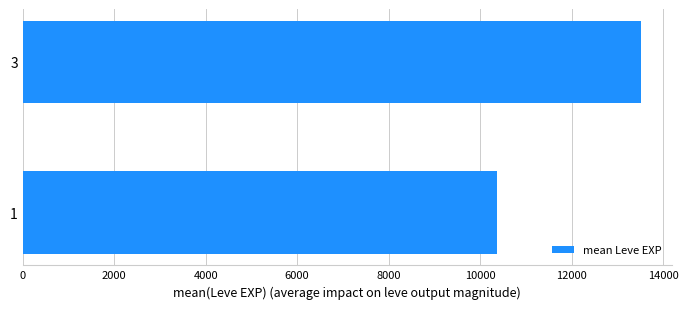

Rank the categories by value from highest to lowest.

3, 1